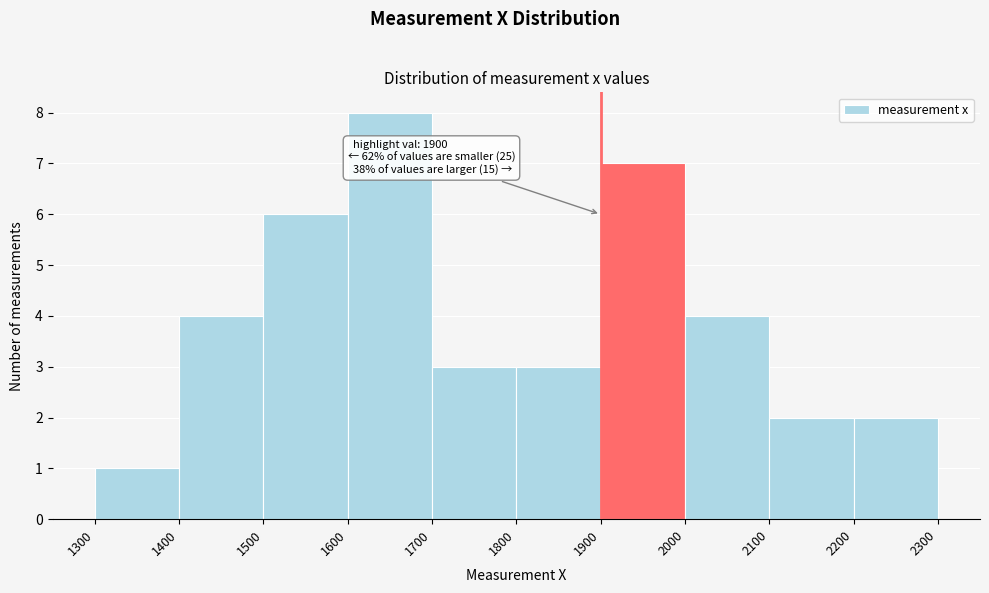

Over which range of the x-axis is the bar tallest?

1600 to 1700